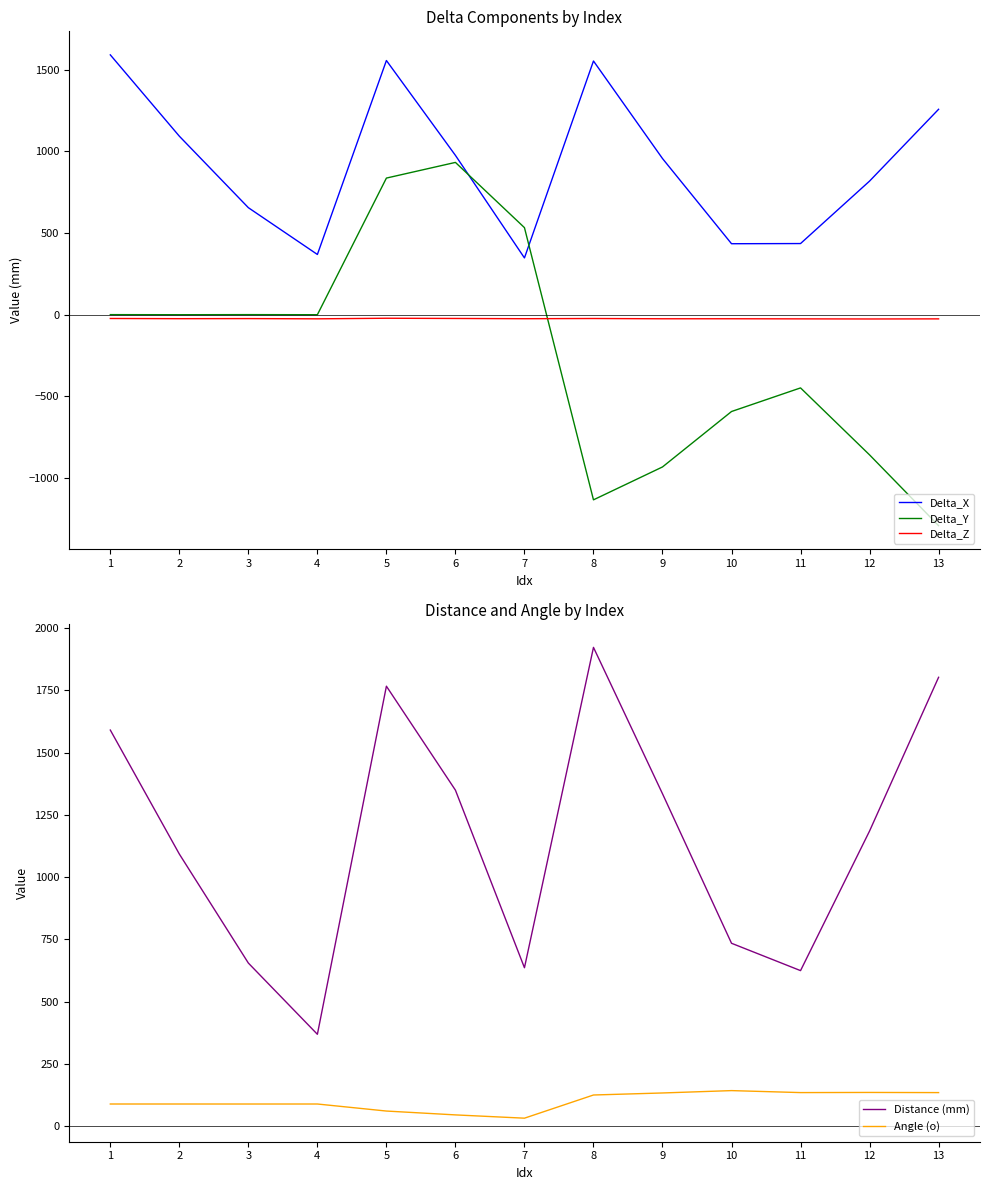

Which series has the largest total across all categories?

Distance (mm)